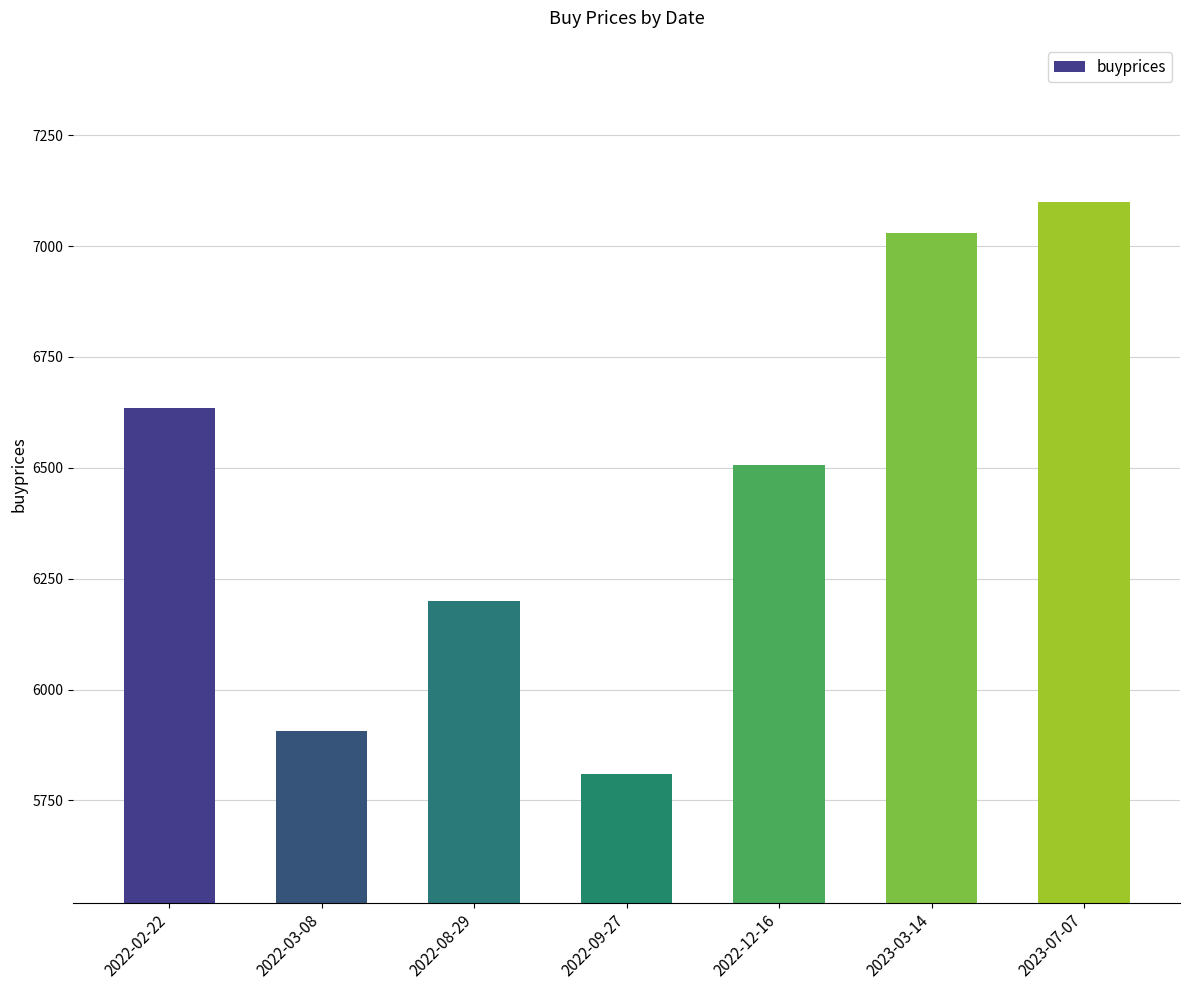

At which category does the chart reach its minimum across all series?

2022-09-27